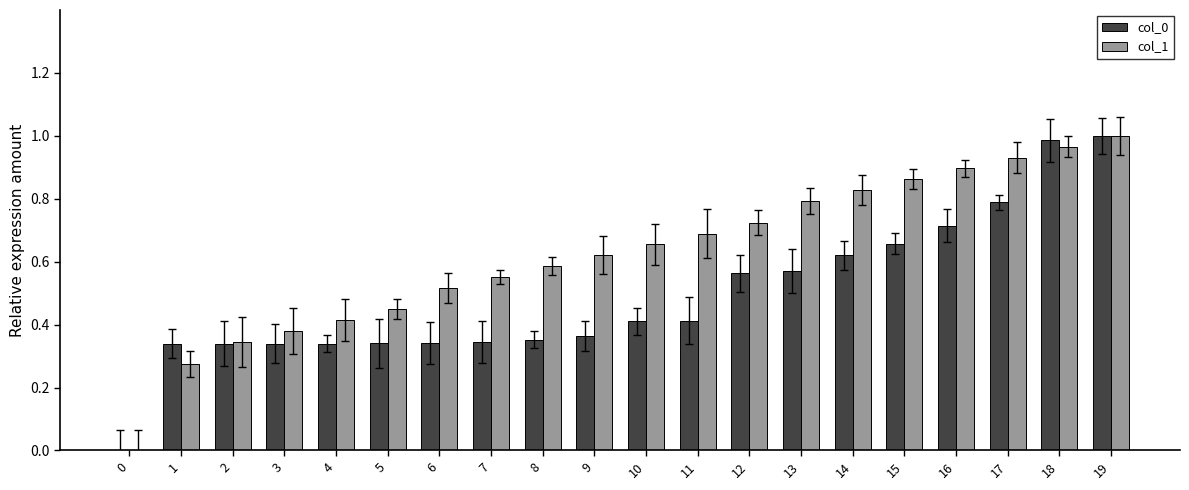

Are the bars horizontal?

No